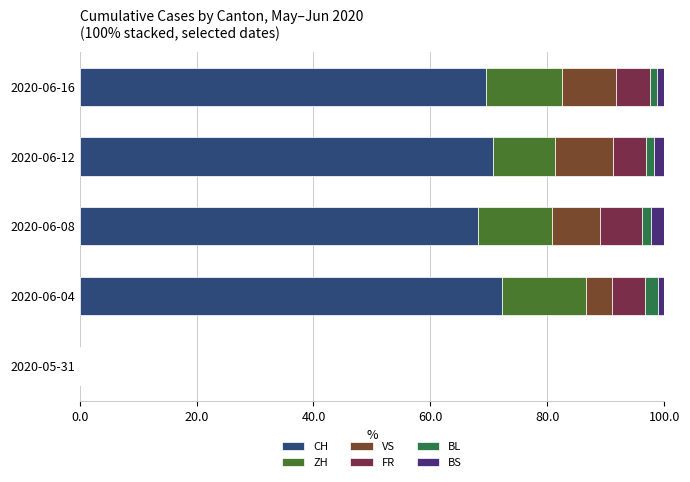

How many categories are shown in the chart?

5